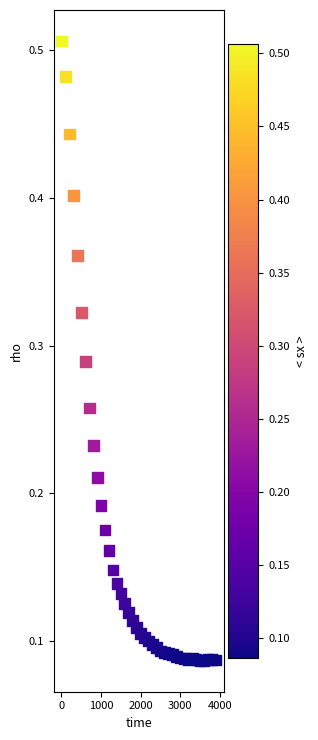

What is the range of X values (max minus min)?

3900.0